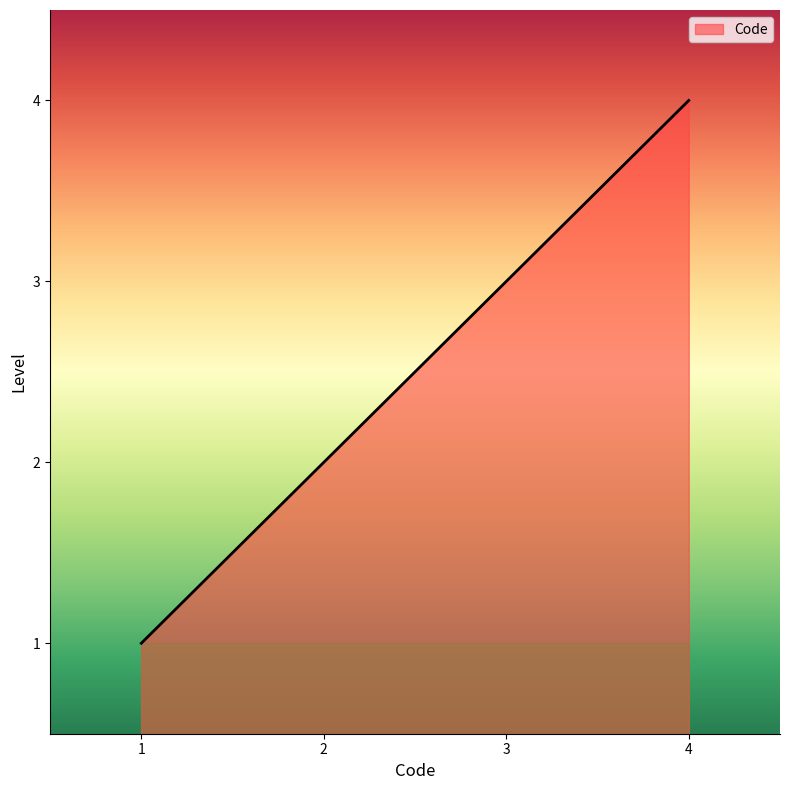

What is the sum of all values?

10